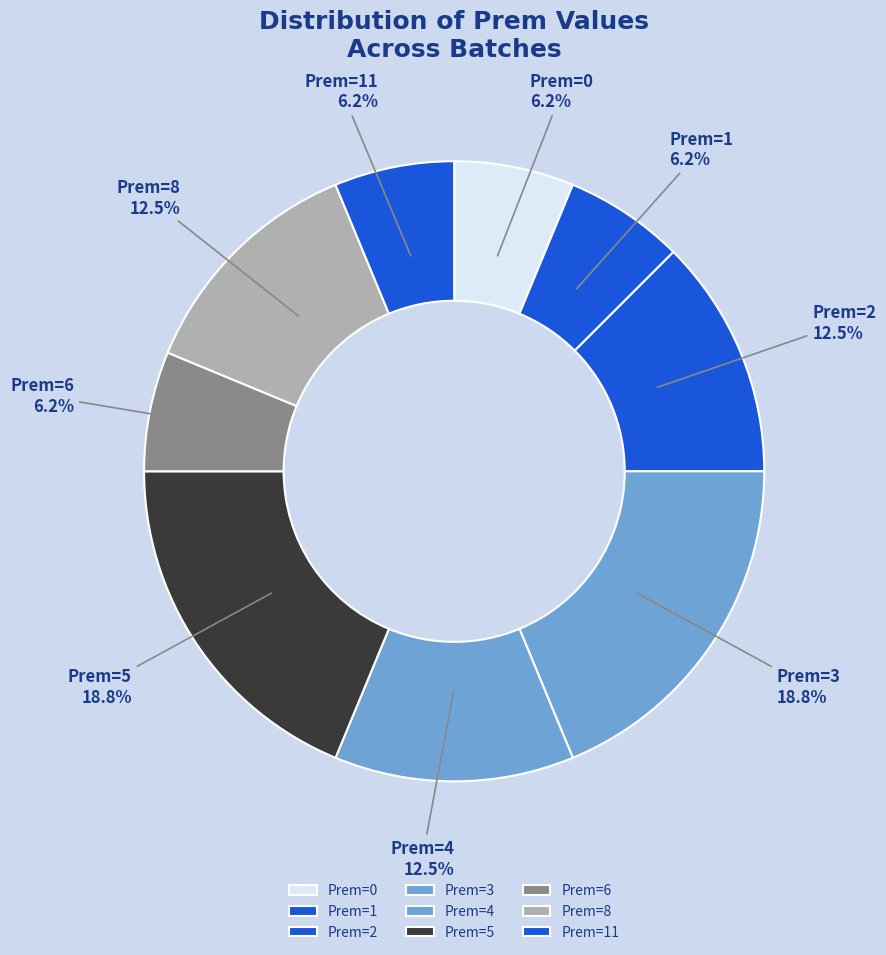

Which has a higher value, Prem=5 or Prem=8?

Prem=5